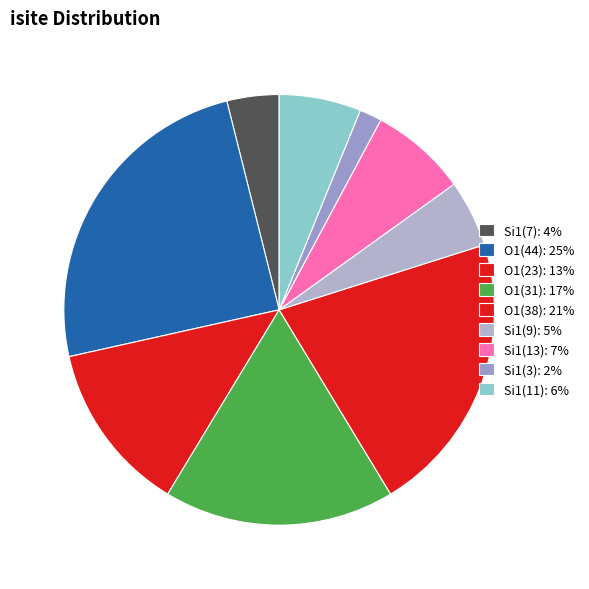

Which slice is the largest?

O1(44): 25%